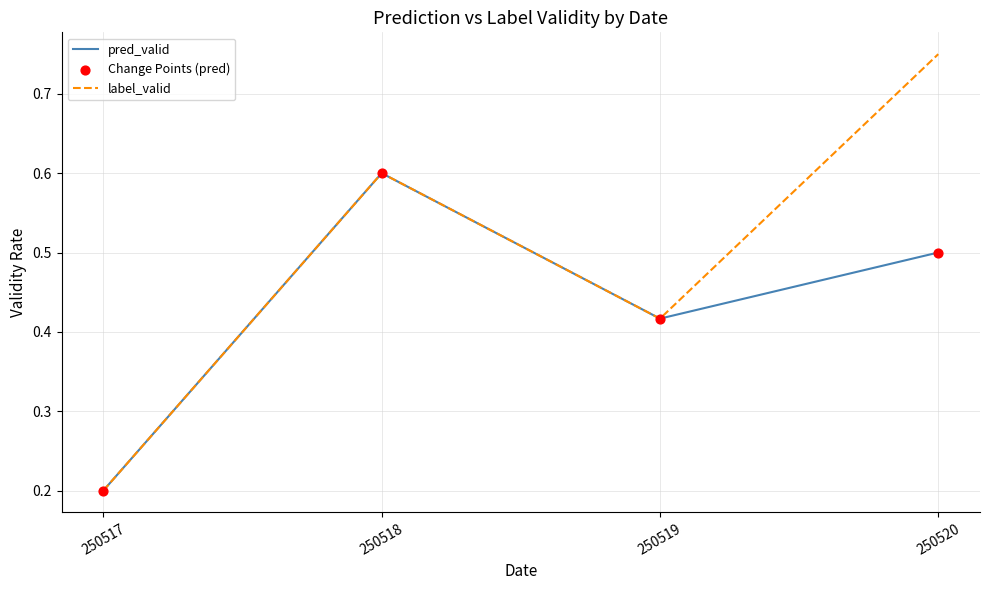

True or false: pred_valid has a value of 0.7 at 250519.

False